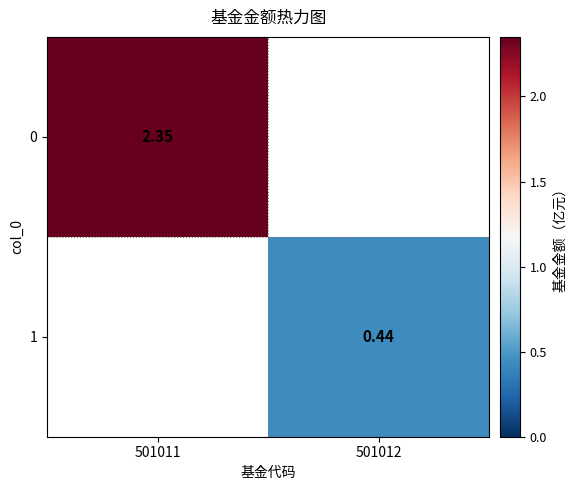

At how many categories does at least one series exceed 1?

1